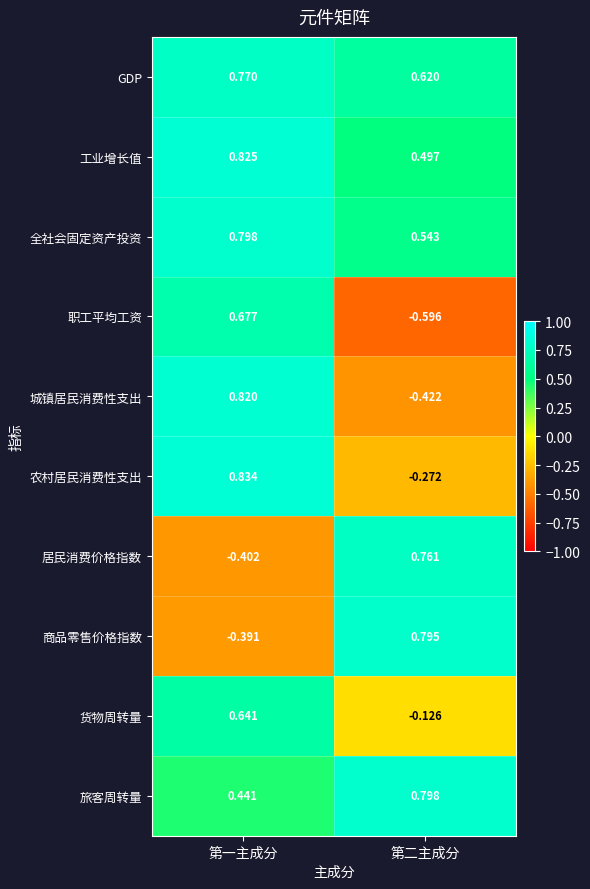

Between 第一主成分 and 第二主成分, which series saw the biggest shift?

职工平均工资